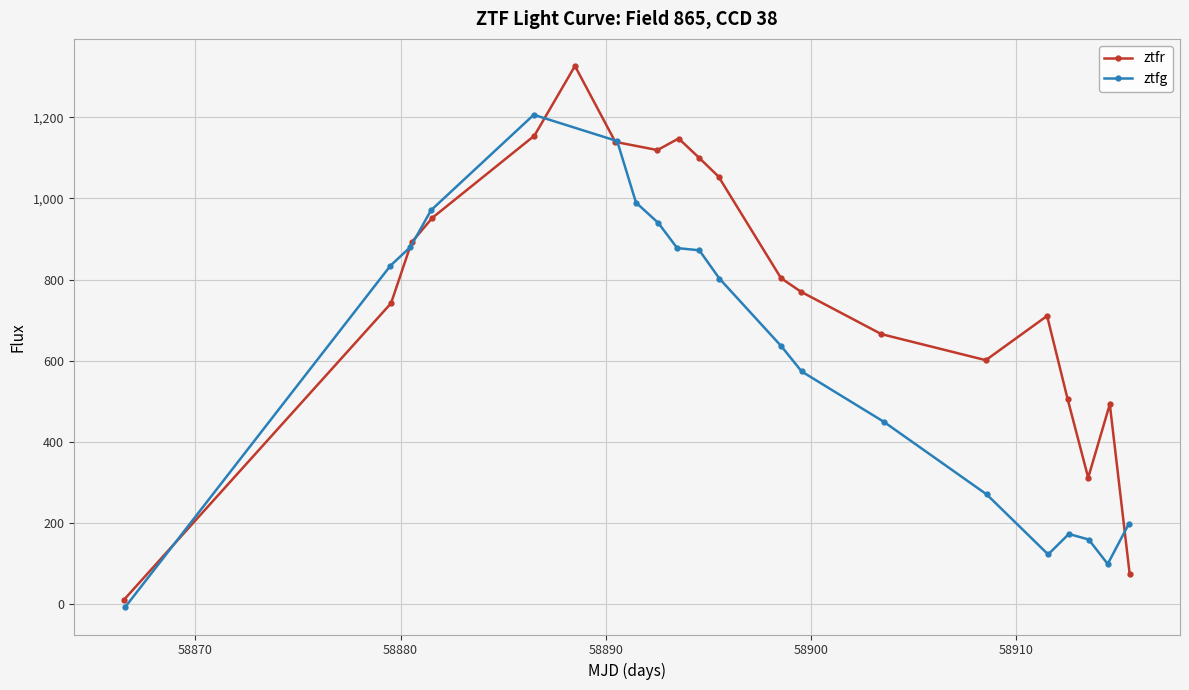

True or false: ztfr has more than 0 points higher than both neighbors.

True